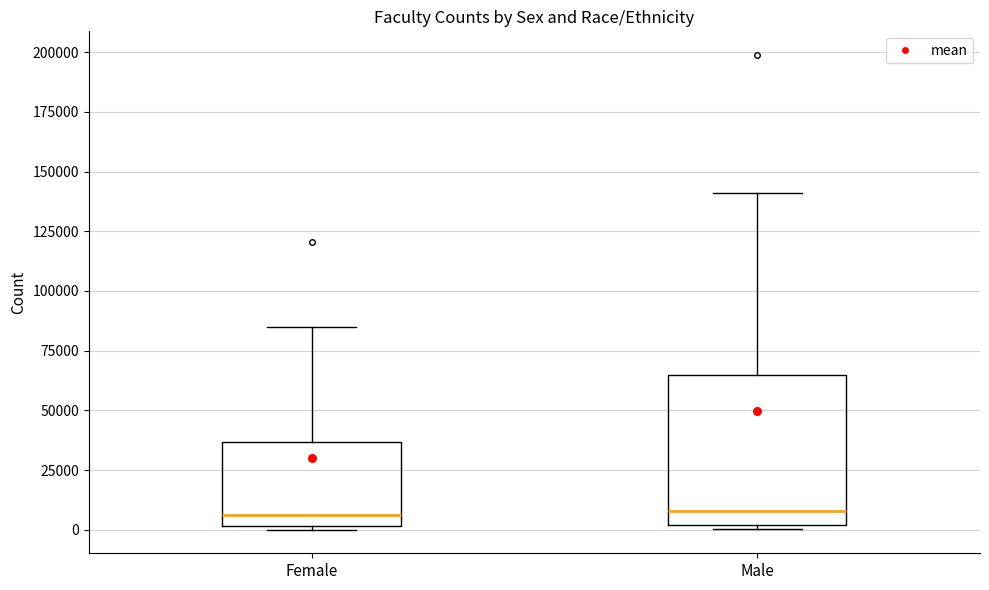

Comparing the boxes themselves (not the whiskers), which one is the tallest?

Male